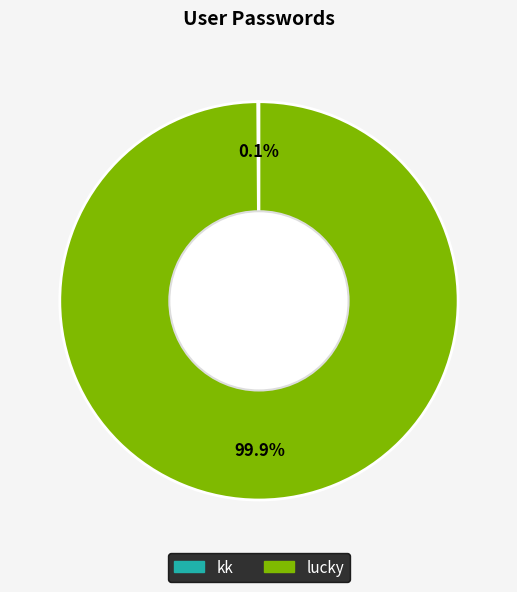

What is the largest slice in the pie chart?

lucky